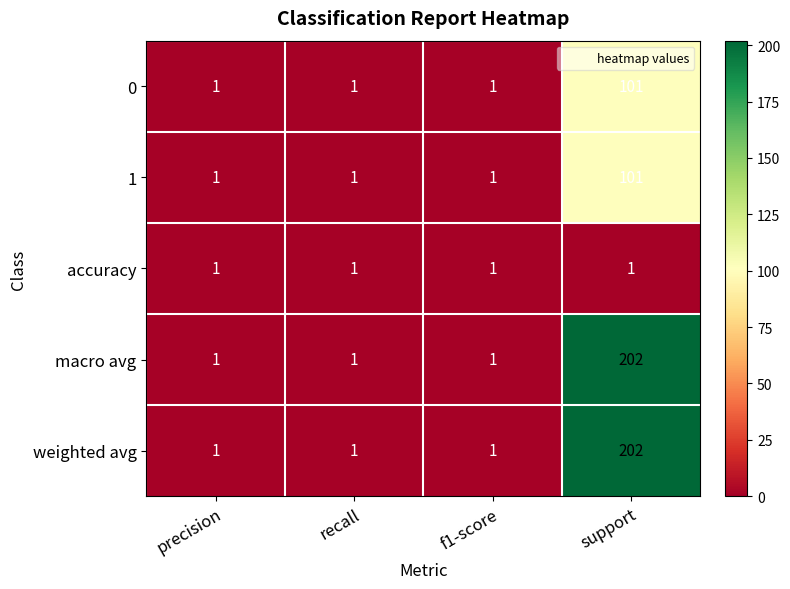

What is the greatest value displayed?

202